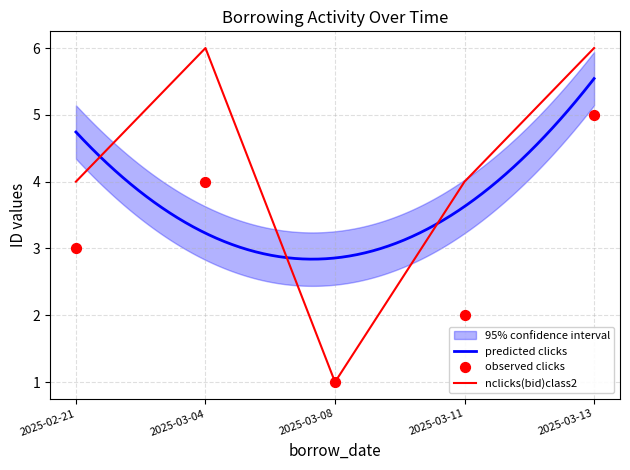

At which category is the sum across all series the highest?

2025-03-13